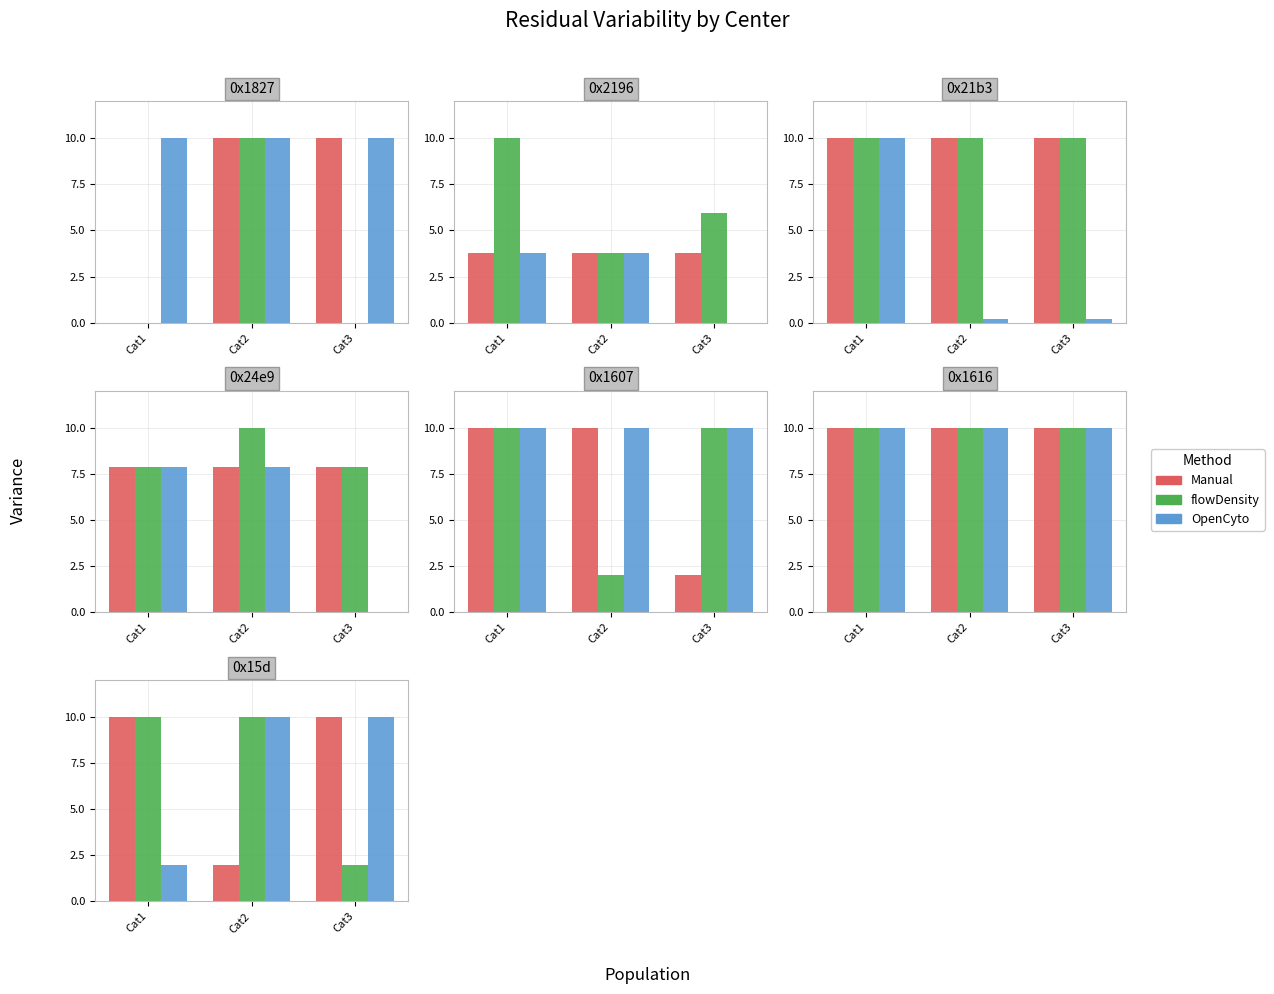

At which category is the sum across all series the highest?

Cat1